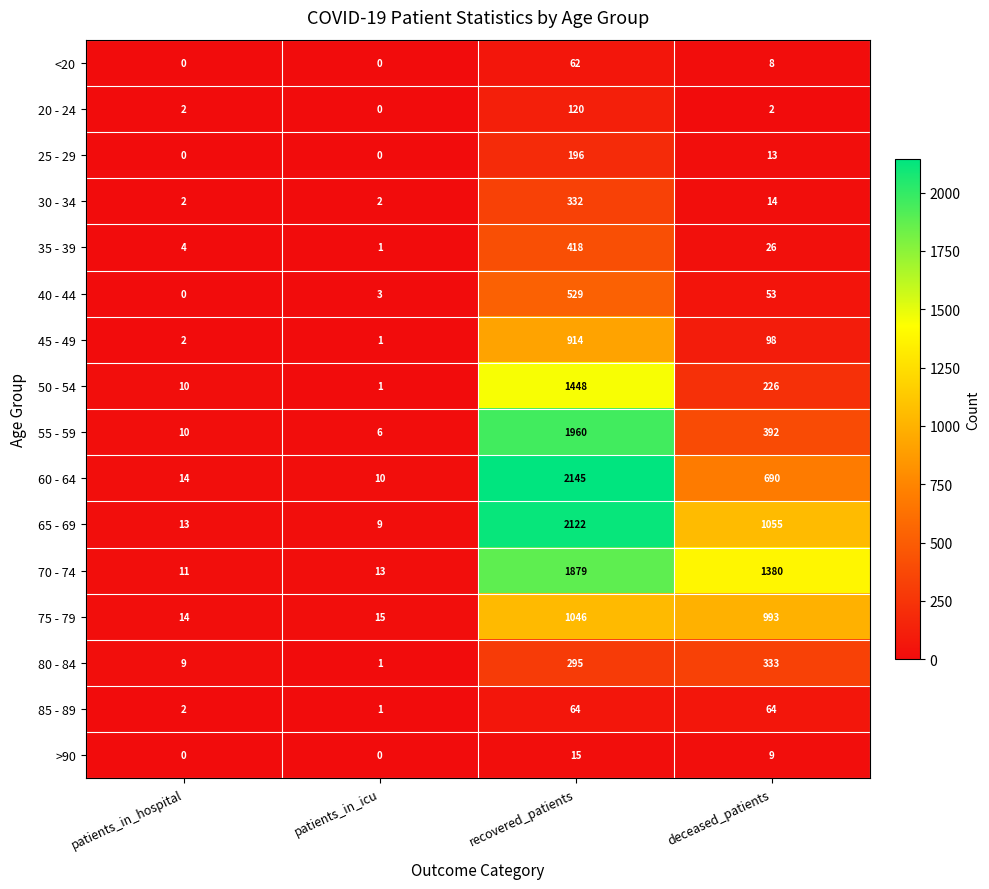

Rank the categories by 65 - 69 value from lowest to highest.

patients_in_icu, patients_in_hospital, deceased_patients, recovered_patients